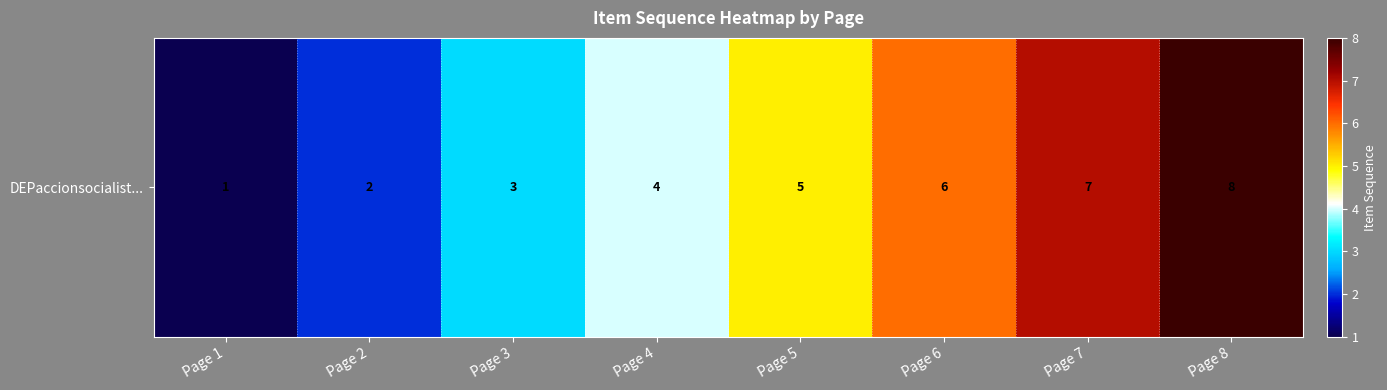

The chart shows a value of 1 at Page 2. True or false?

False